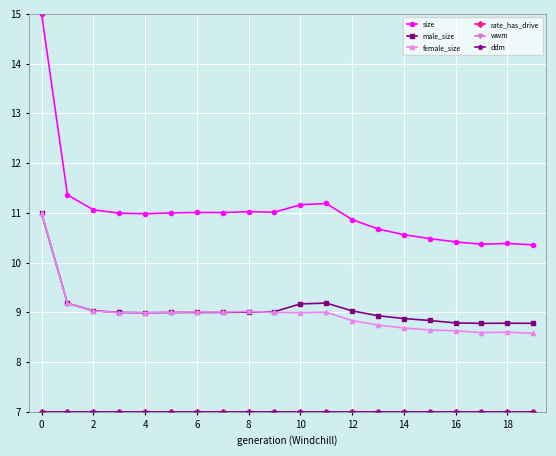

At how many categories does at least one series exceed 10?

20